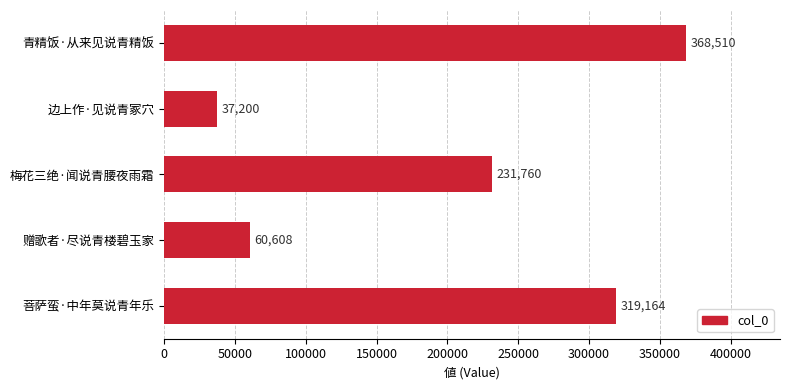

How many bars are there in total?

5